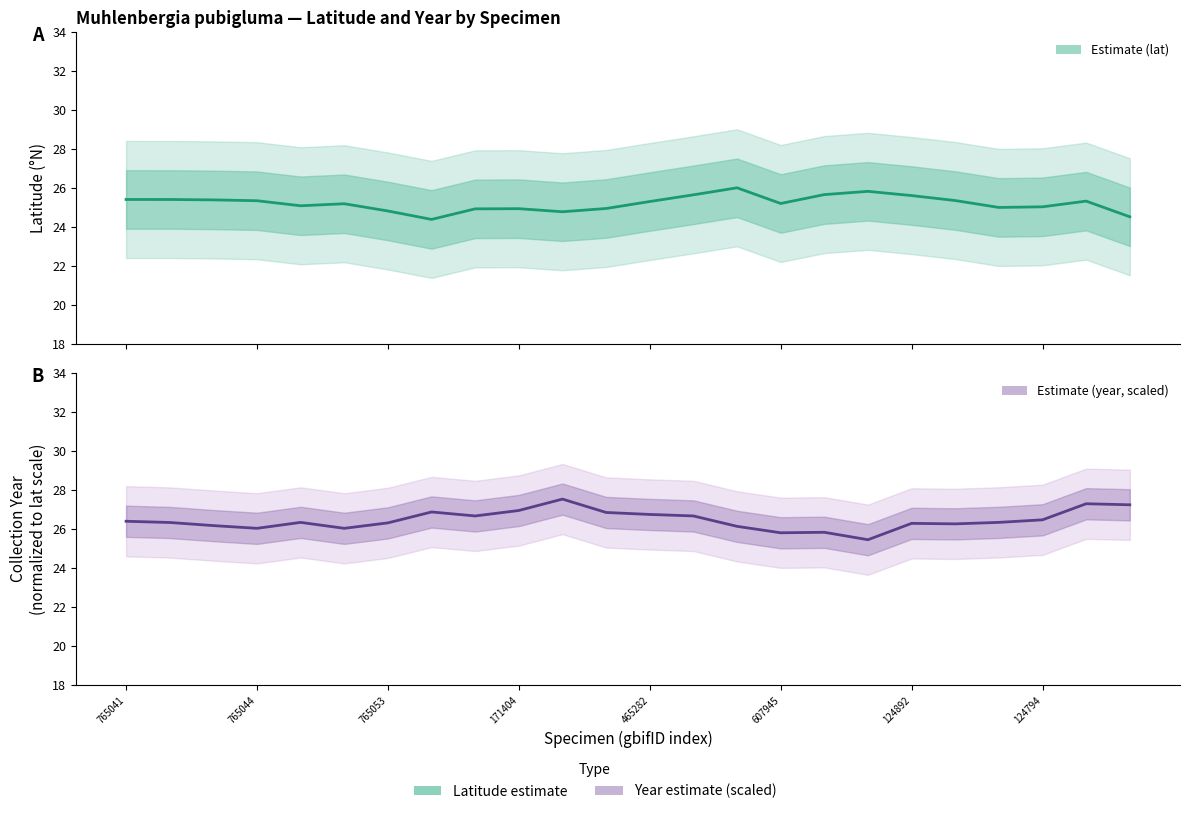

What position from the right is 8?

16